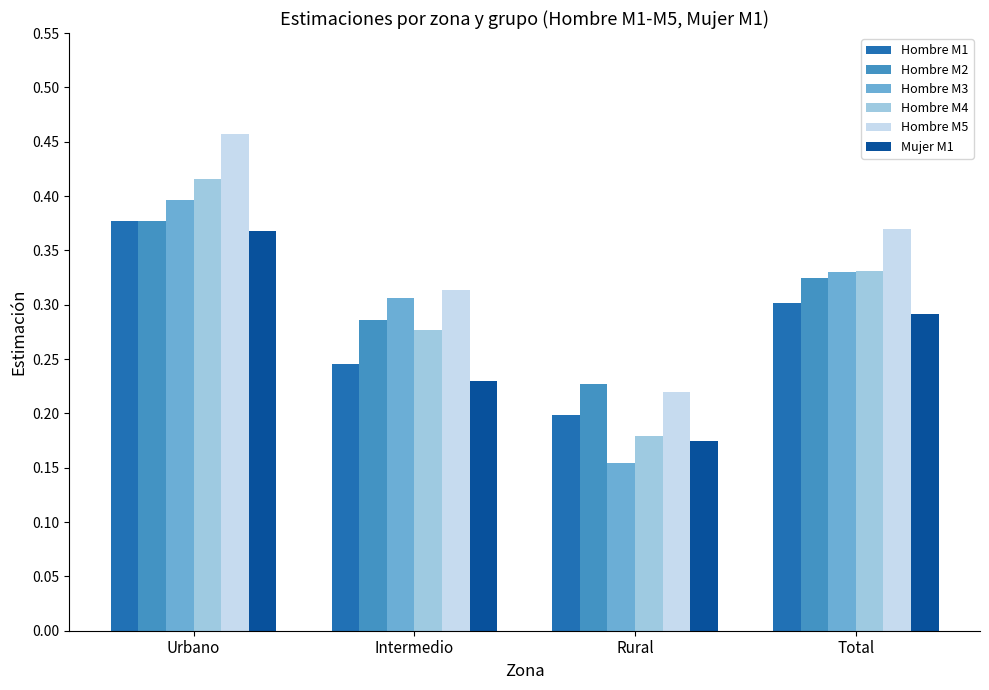

Which category has the highest value across all series?

Urbano